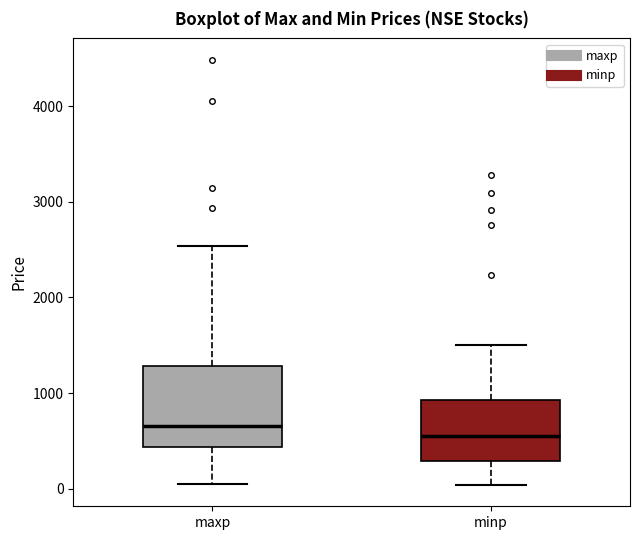

Reading left to right, transcribe this box plot: for each box, give where its median line is, the range the box spans, and where its two whiskers end, as read against the y-axis. The values are not printed on the chart, so give them approximately, as read against the axis.

maxp: median 700, box 400 to 1300, whiskers 0 to 2500
minp: median 500, box 300 to 900, whiskers 0 to 1500